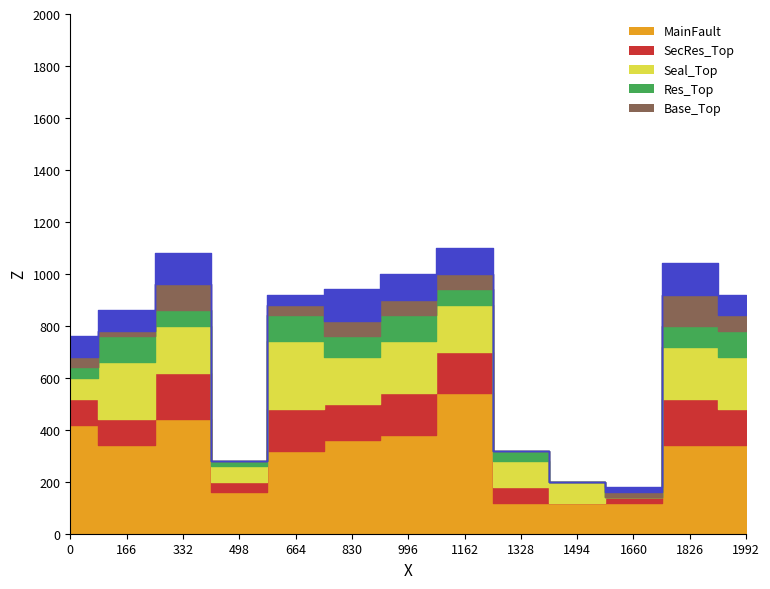

How many series are shown in this chart?

6